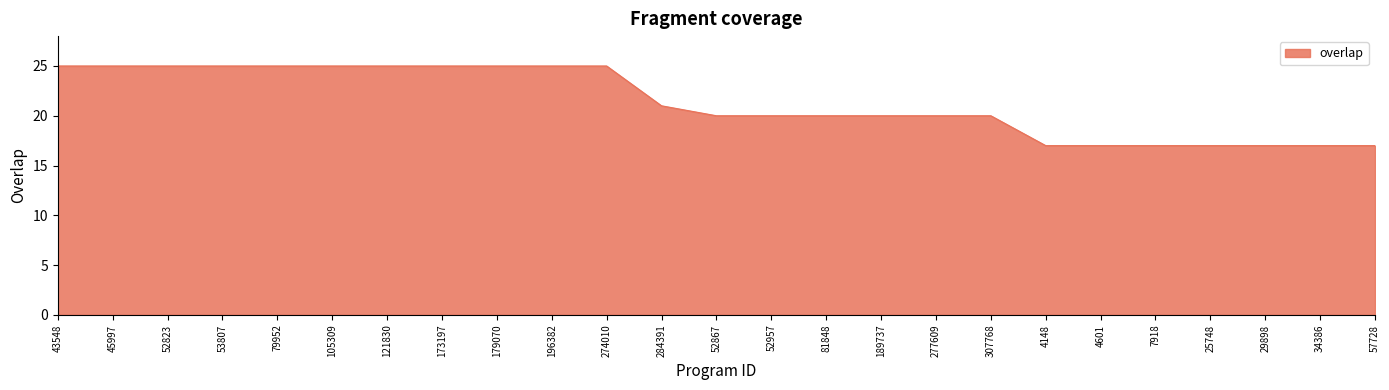

Approximately how many times larger is the value at 79952 compared to 274010?

1.0